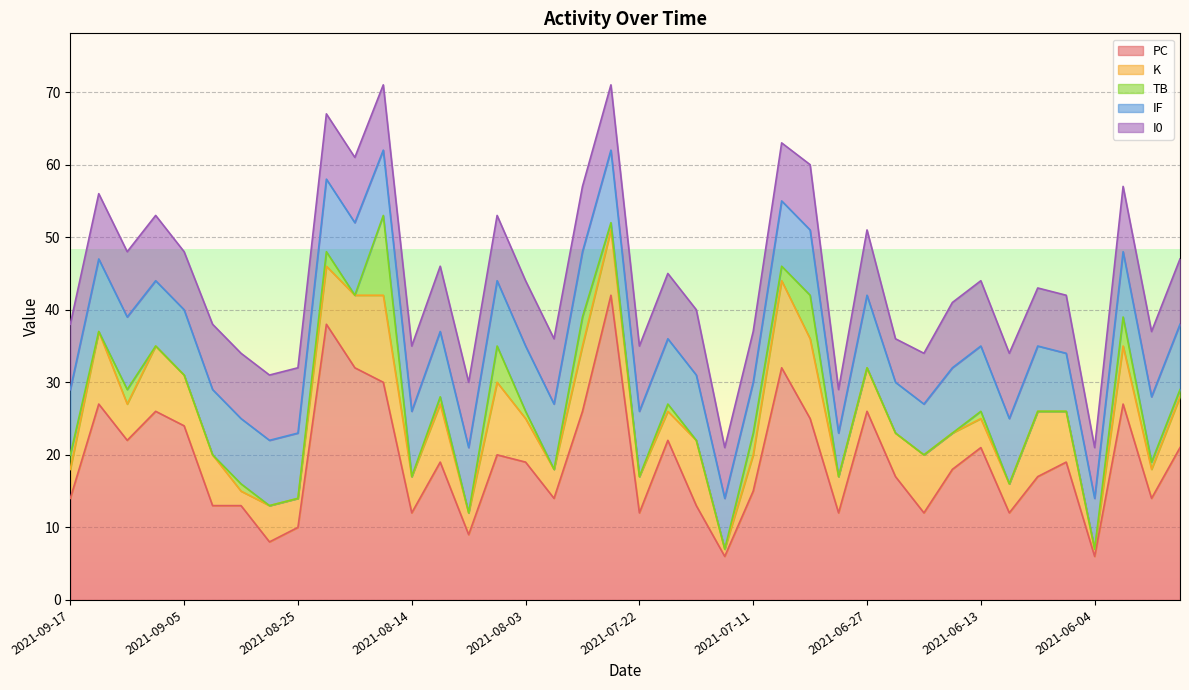

How many data points in I0 are less than 9?

10